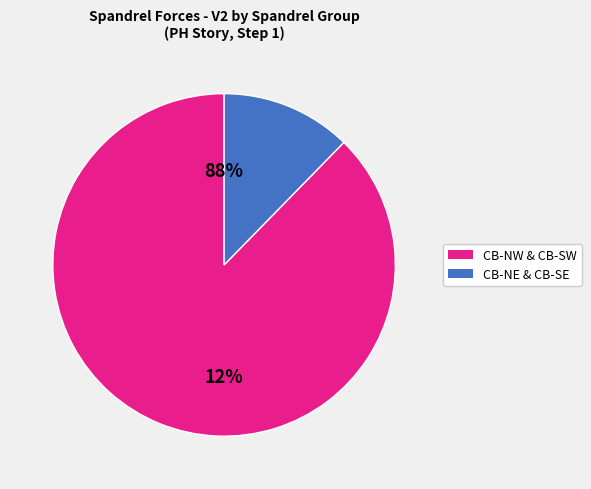

Which slice is the largest?

CB-NW